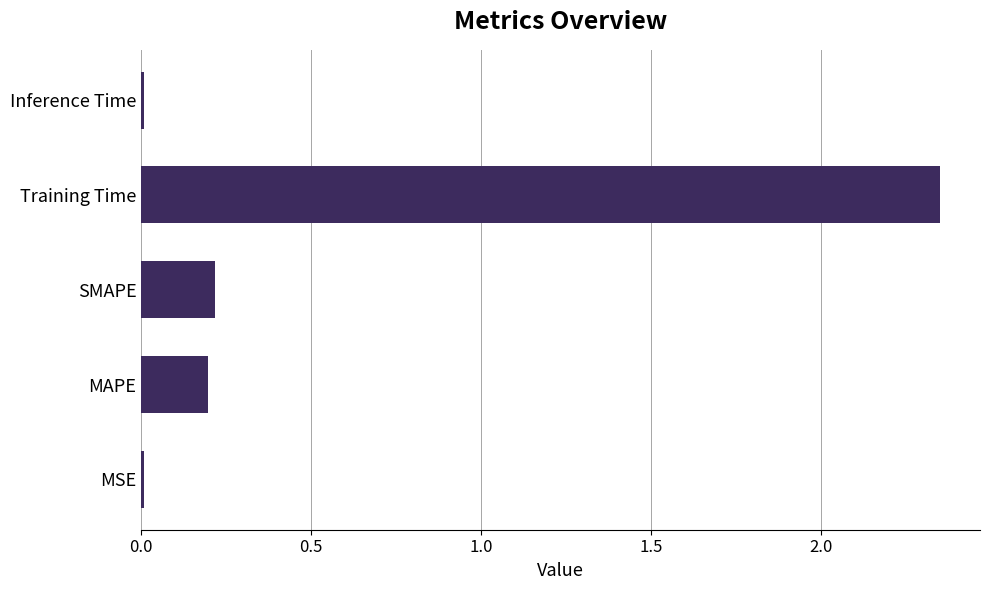

What is the change in value from SMAPE to Training Time?

+2.1